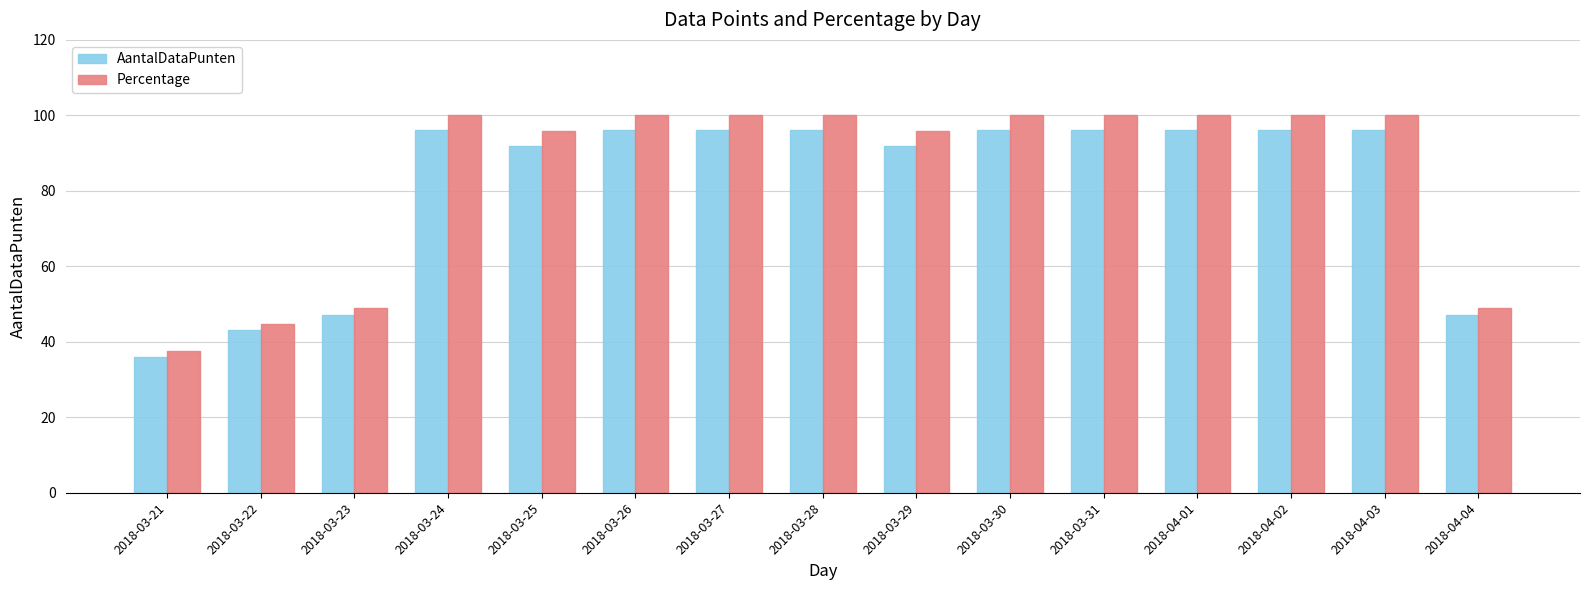

What is the total value across all series at 2018-04-02?

196.0